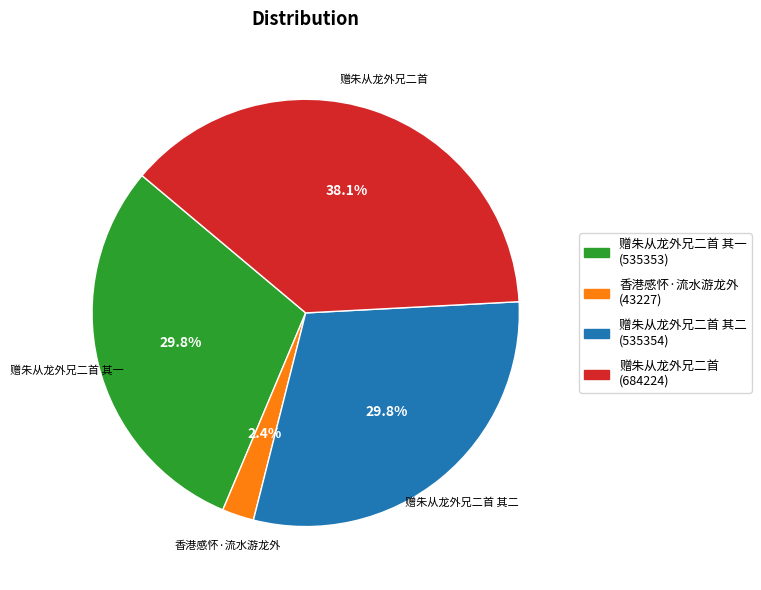

Is there a majority slice in this chart?

No